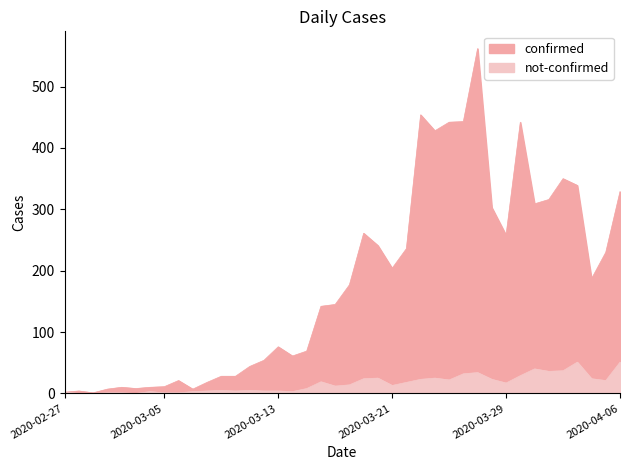

At which category does not-confirmed reach its first local peak?

2020-03-04